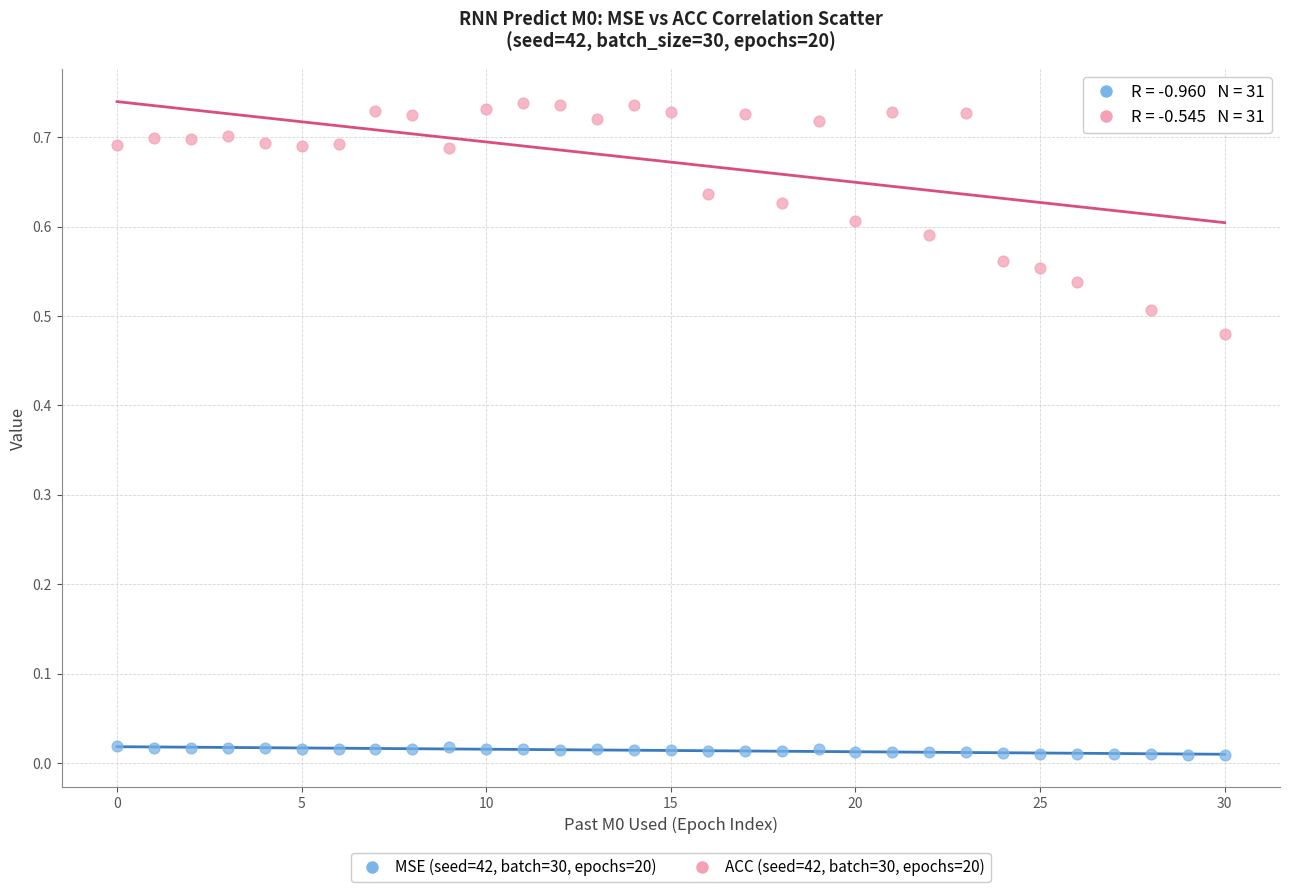

Which series contains the highest Y value?

ACC (seed=42, batch=30, epochs=20)